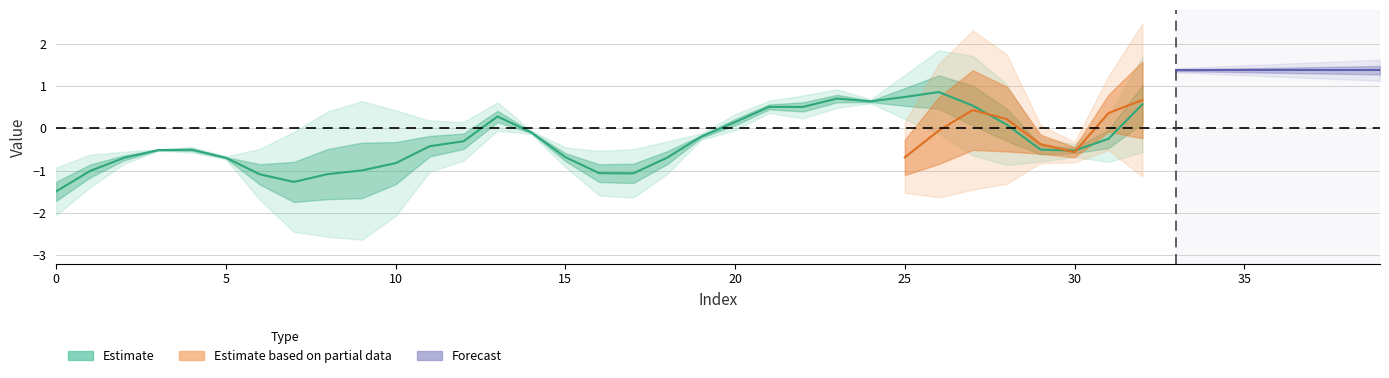

Does the chart display data point markers on the line(s)?

No